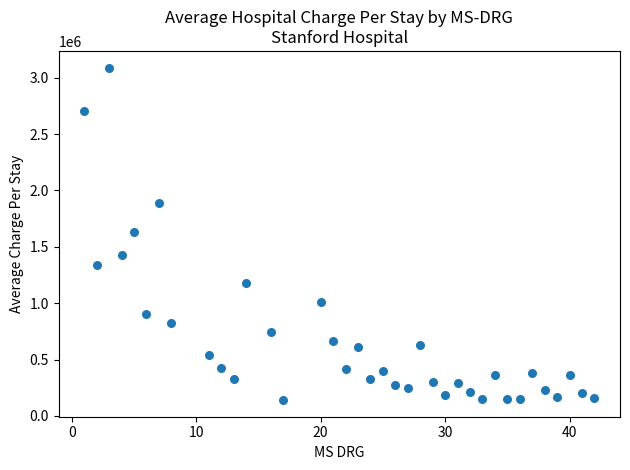

What is the range of Y values (max minus min)?

2949561.4